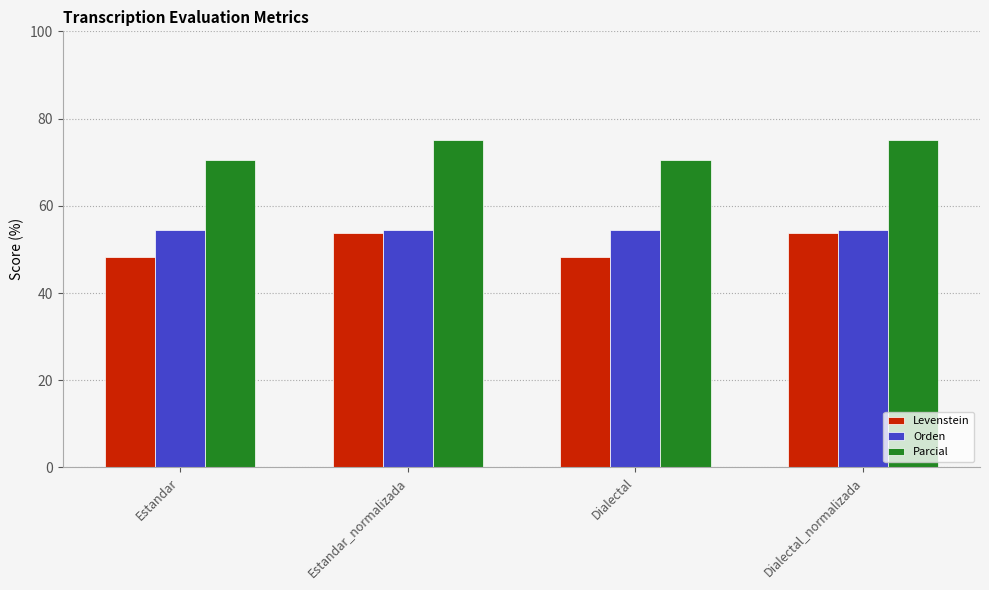

True or false: Orden has a value of 86.2 at Estandar_normalizada.

False